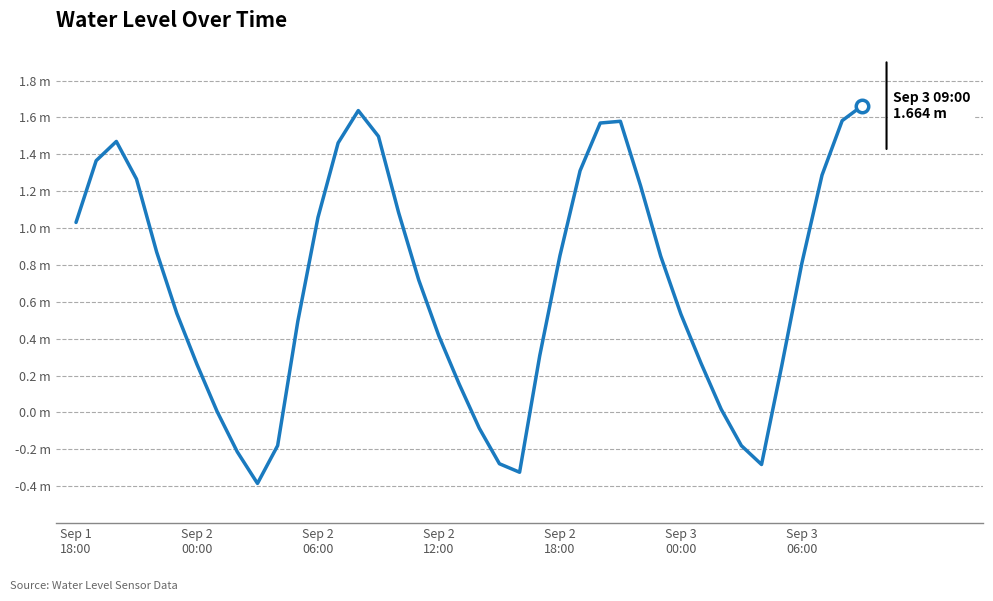

Reading right to left, extract all data points from this chart.

1.7	1.6	1.3	0.8	0.3	-0.3	-0.2	0.0	0.3	0.5	0.8	1.2	1.6	1.6	1.3	0.8	0.3	-0.3	-0.3	-0.1	0.2	0.4	0.7	1.1	1.5	1.6	1.5	1.1	0.5	-0.2	-0.4	-0.2	0.0	0.3	0.5	0.9	1.3	1.5	1.4	1.0